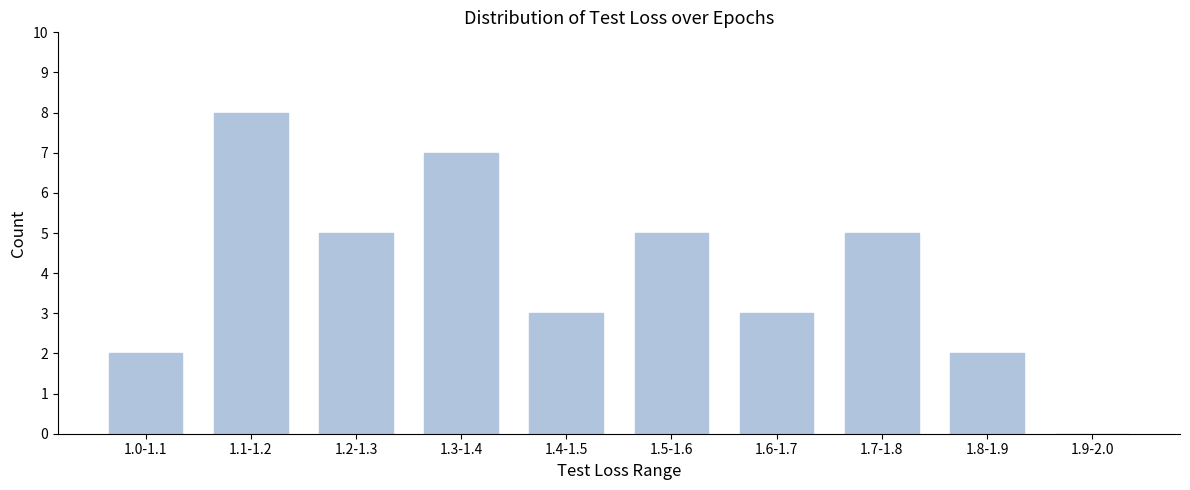

Reading left to right, list all the values displayed in this chart.

1.0-1.1=2	1.1-1.2=8	1.2-1.3=5	1.3-1.4=7	1.4-1.5=3	1.5-1.6=5	1.6-1.7=3	1.7-1.8=5	1.8-1.9=2	1.9-2.0=0